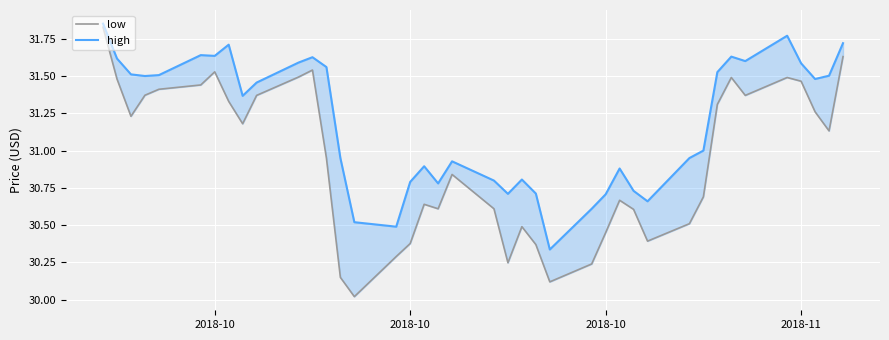

Which series has the largest total across all categories?

high